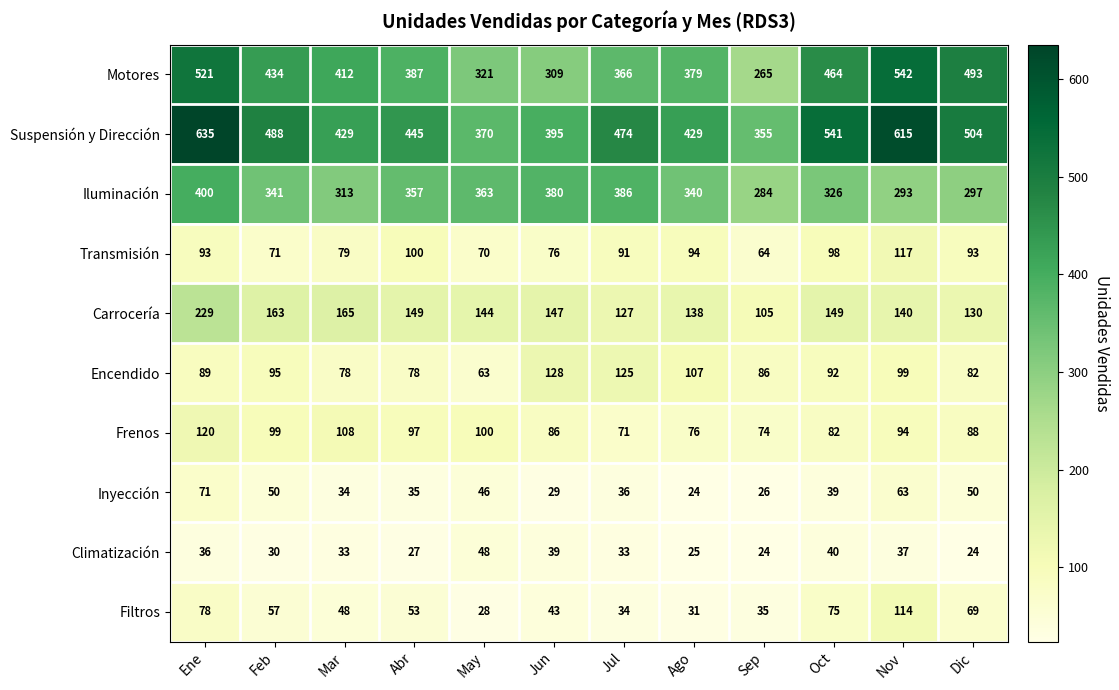

Count the number of data series in this chart.

10